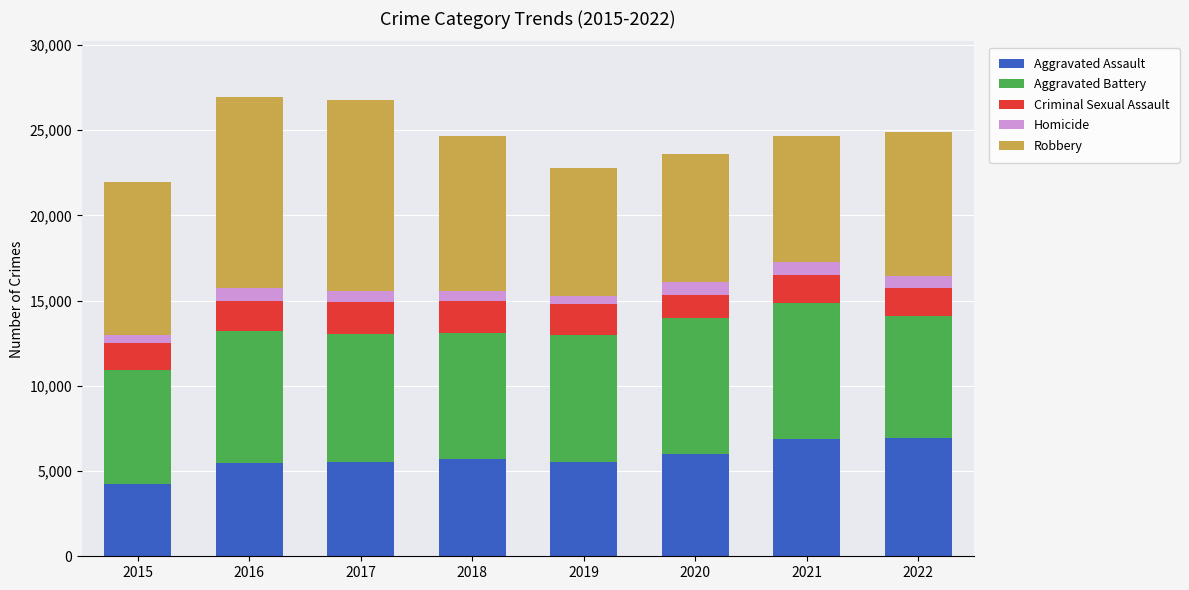

What is the highest value of the Aggravated Assault series?

6925